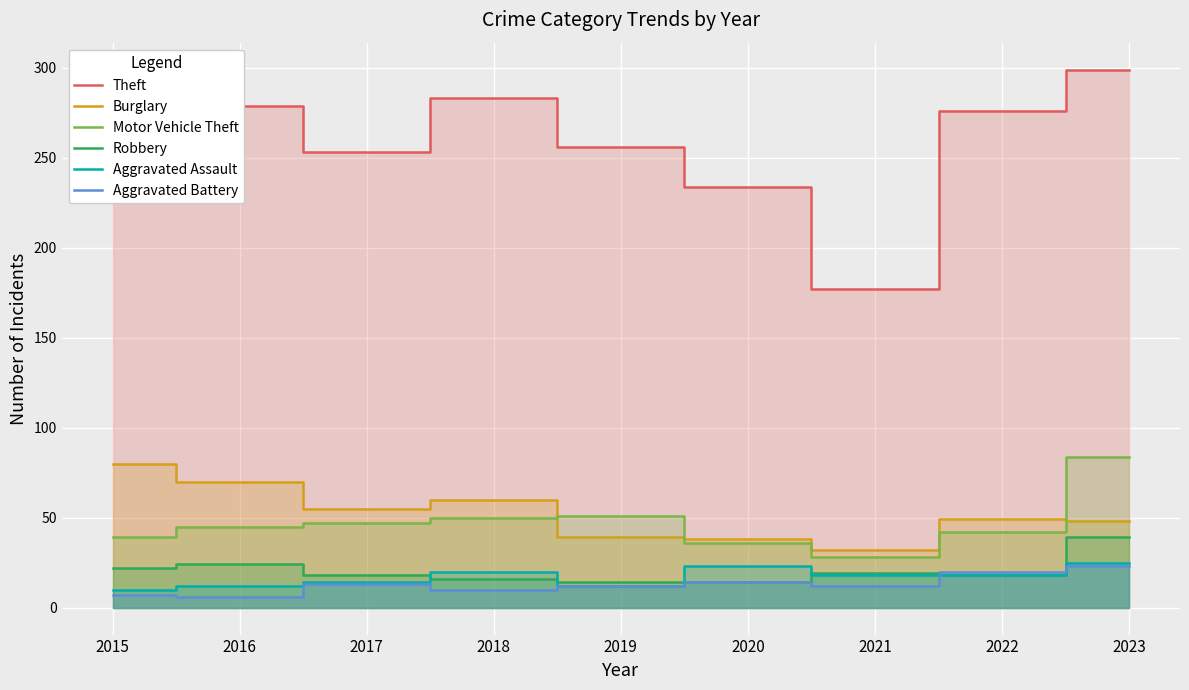

Reading left to right, transcribe all the data shown in this chart.

Theft: 287	279	253	283	256	234	177	276	299
Burglary: 80	70	55	60	39	38	32	49	48
Motor Vehicle Theft: 39	45	47	50	51	36	28	42	84
Robbery: 22	24	18	16	14	14	19	18	39
Aggravated Assault: 10	12	14	20	12	23	18	18	25
Aggravated Battery: 7	6	13	10	12	14	12	20	23